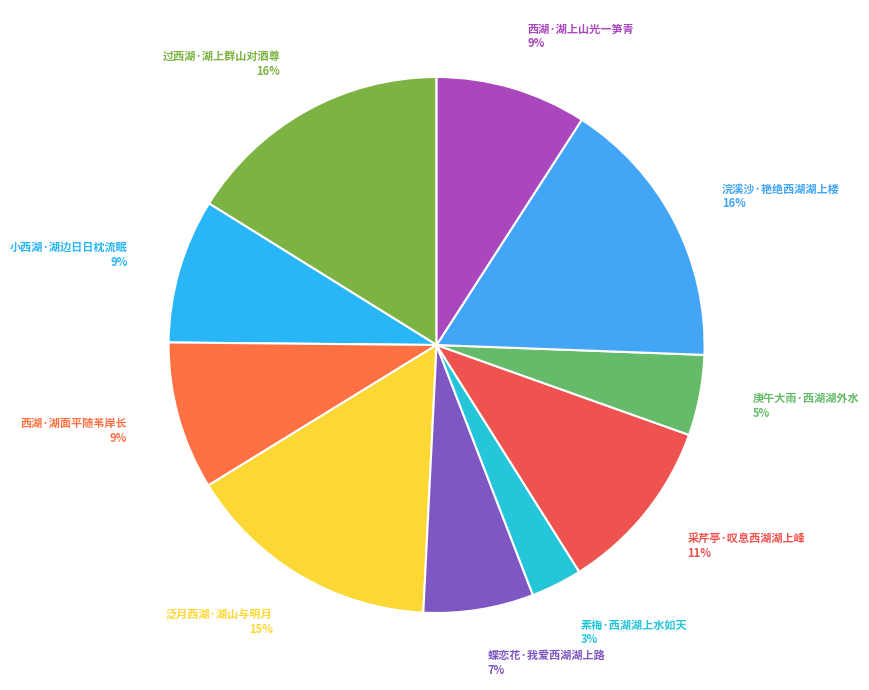

What is the smallest slice in the pie chart?

素梅·西湖湖上水如天